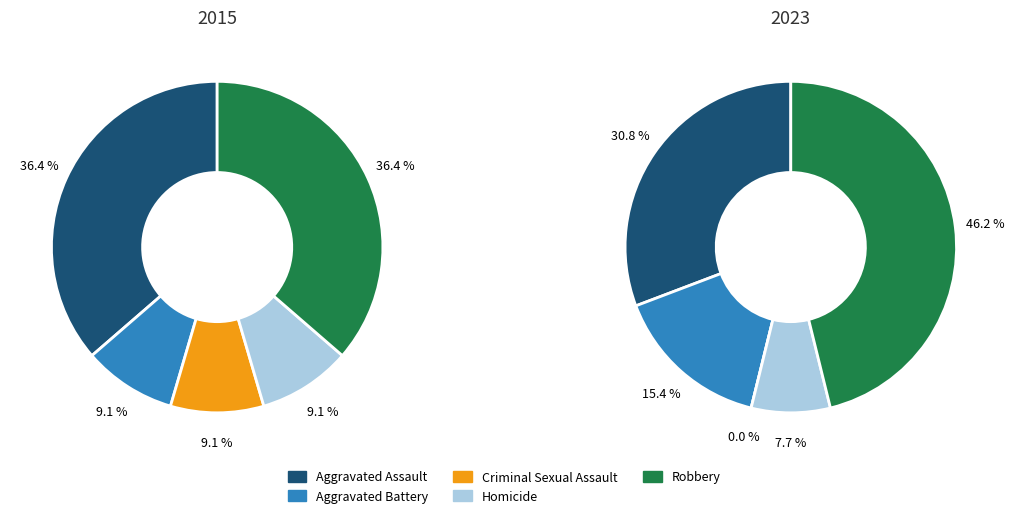

Is 4 the majority of the pie?

No